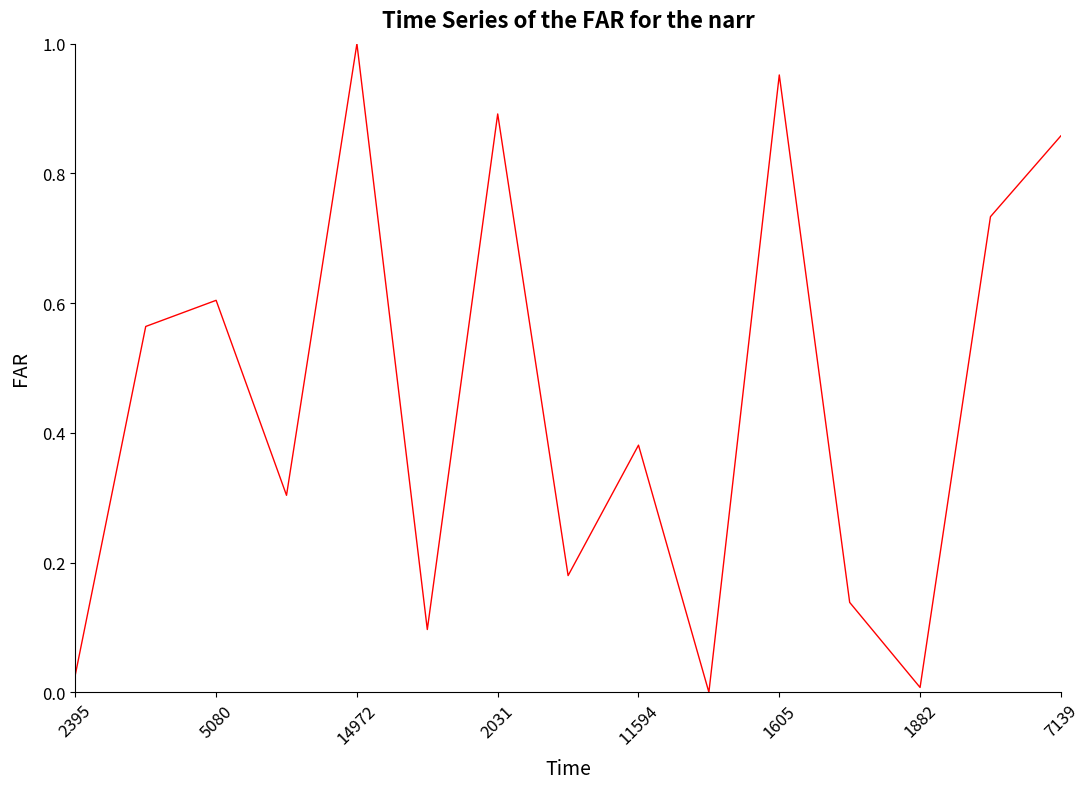

How many lines are shown in the chart?

1